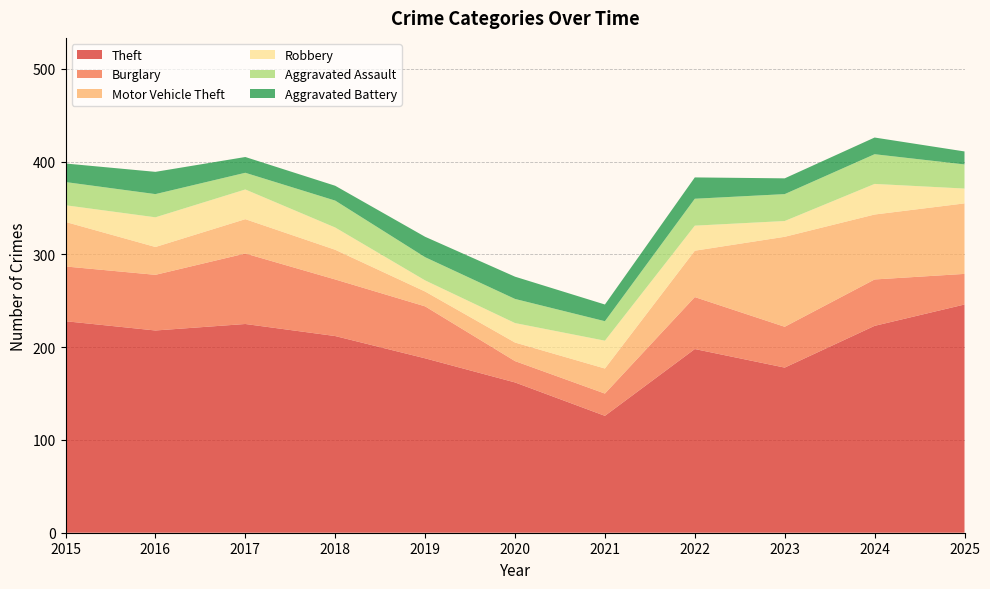

Reading left to right, extract all data points from this chart.

Theft: 2015=228	2016=218	2017=225	2018=212	2019=188	2020=162	2021=126	2022=198	2023=178	2024=223	2025=246
Burglary: 2015=59	2016=60	2017=76	2018=61	2019=56	2020=23	2021=24	2022=56	2023=44	2024=50	2025=33
Motor Vehicle Theft: 2015=48	2016=30	2017=37	2018=32	2019=16	2020=20	2021=27	2022=50	2023=97	2024=70	2025=76
Robbery: 2015=18	2016=32	2017=32	2018=24	2019=12	2020=21	2021=30	2022=27	2023=17	2024=33	2025=16
Aggravated Assault: 2015=25	2016=25	2017=18	2018=29	2019=25	2020=26	2021=21	2022=29	2023=29	2024=32	2025=26
Aggravated Battery: 2015=20	2016=24	2017=17	2018=16	2019=22	2020=24	2021=18	2022=23	2023=17	2024=18	2025=14